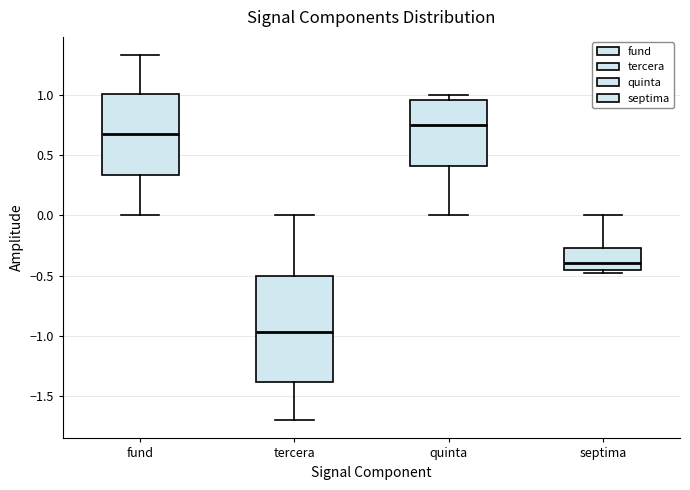

Where is the lower edge of the box for septima on the y-axis? The values are not printed on the chart, so give them approximately, as read against the axis.

-0.45